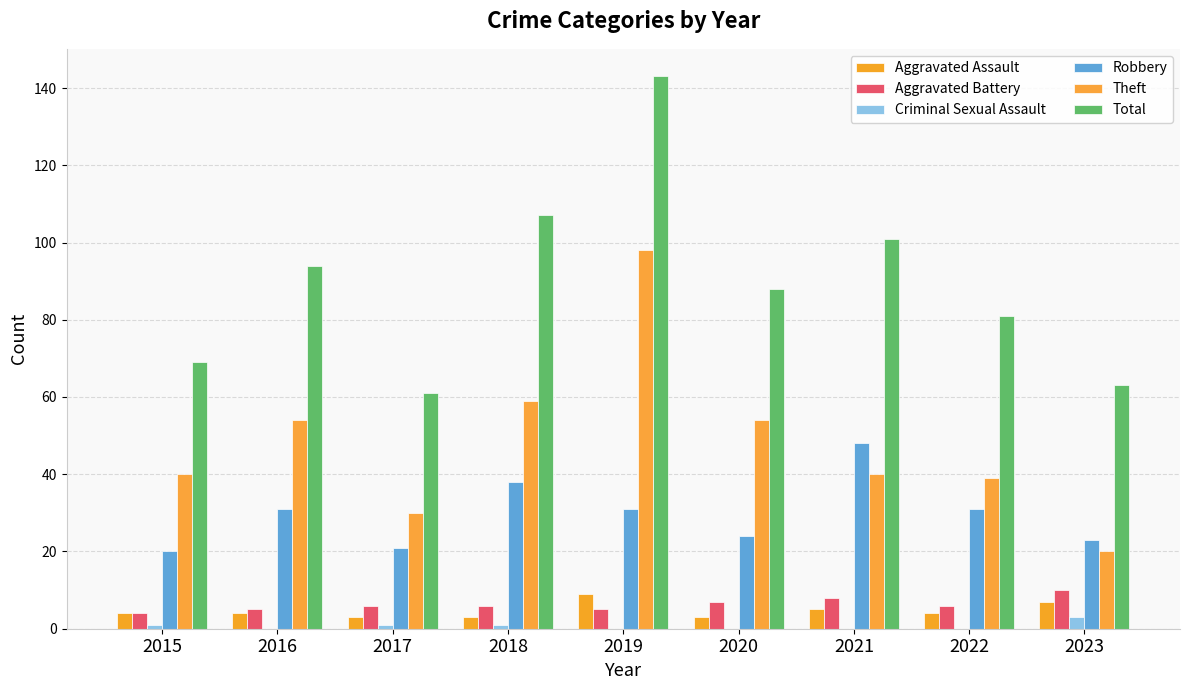

How many distinct data groups are displayed?

6